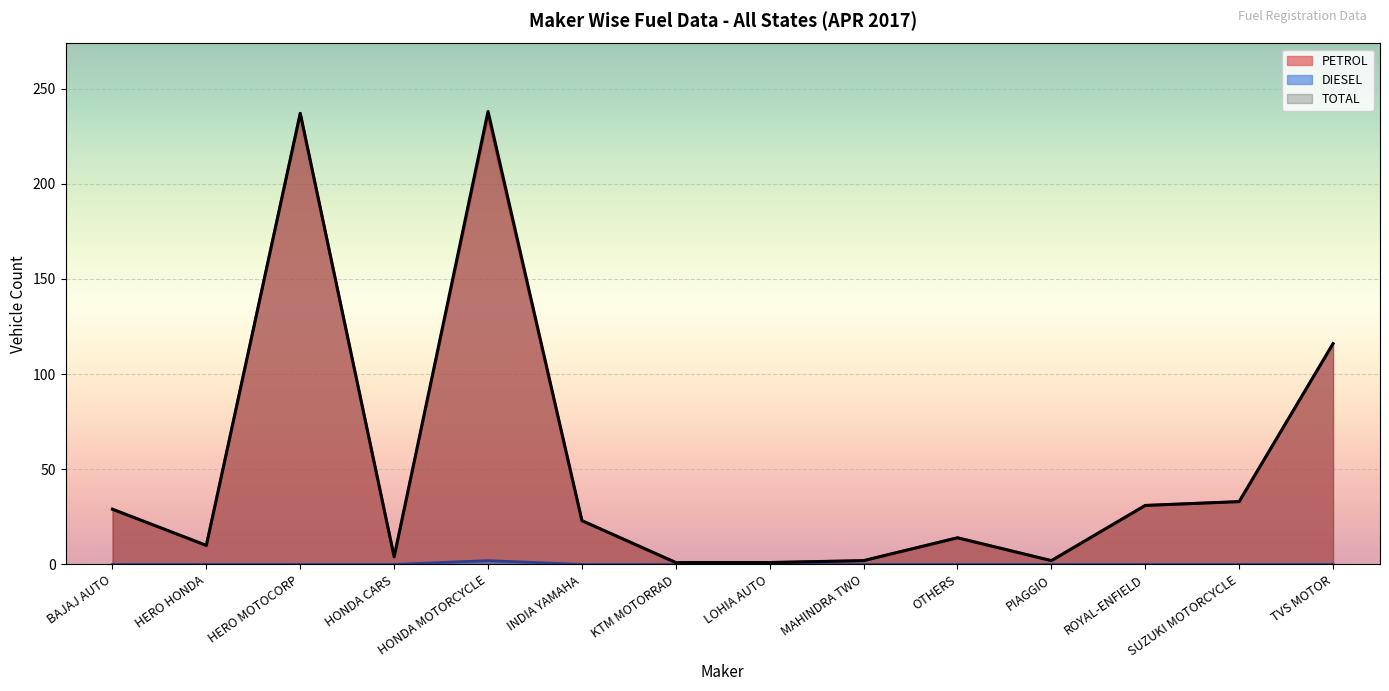

What is the sum of all DIESEL values?

2